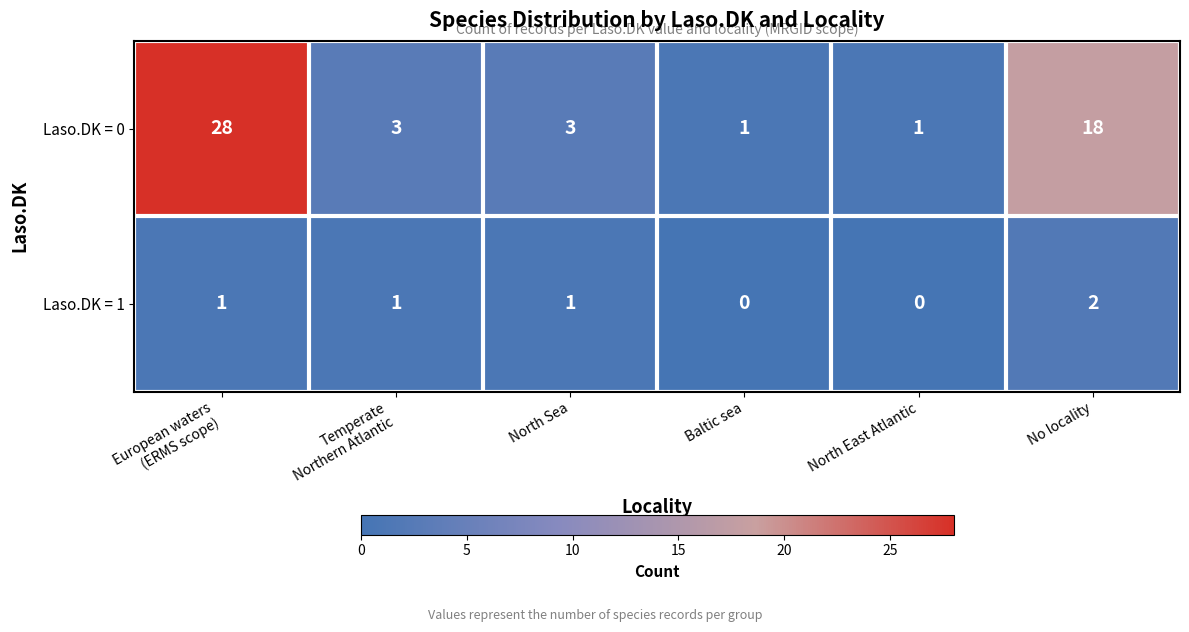

What is the sum of all Laso.DK = 1 values?

5